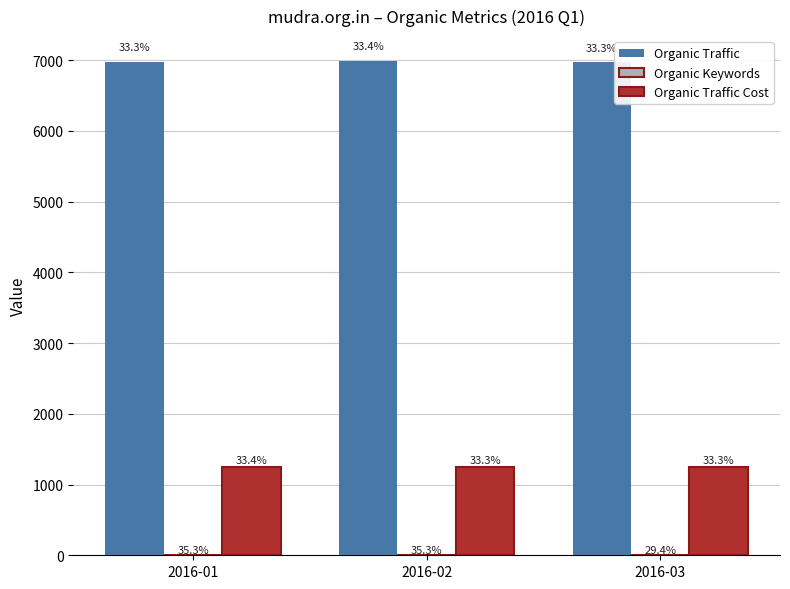

Are the bars horizontal?

No